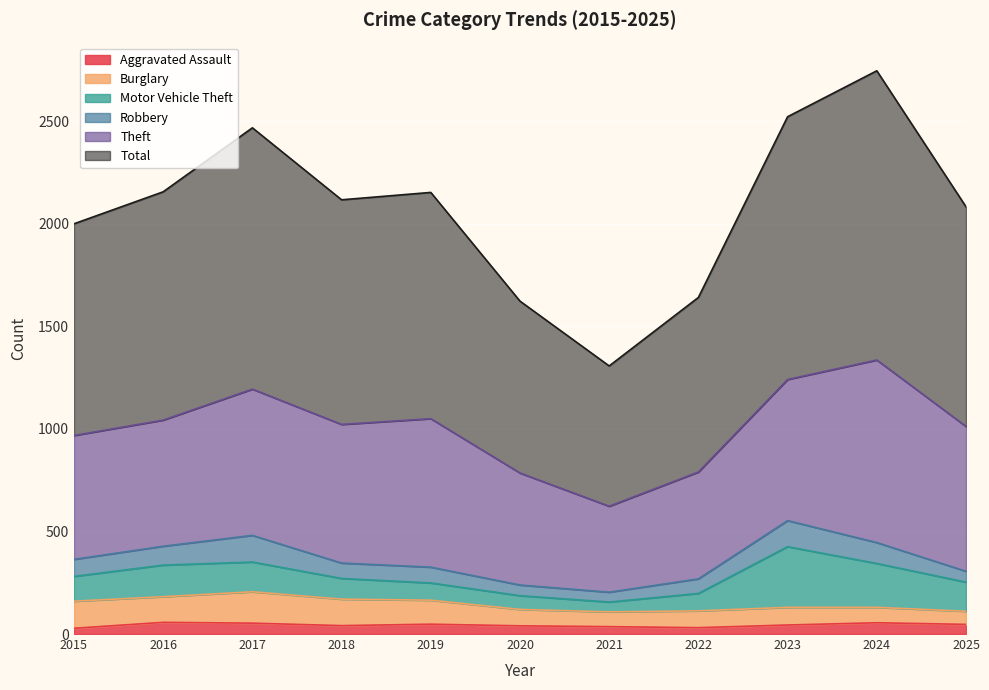

What is the difference between the highest and lowest values at 2023?

1237